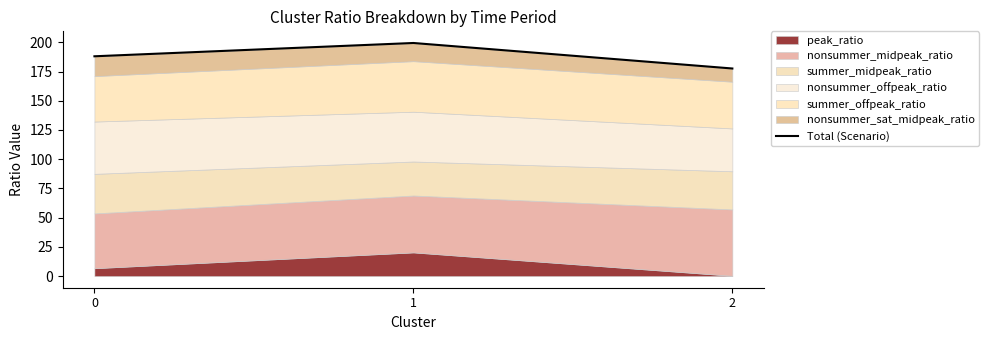

Between 2 and 1, which is larger?

1